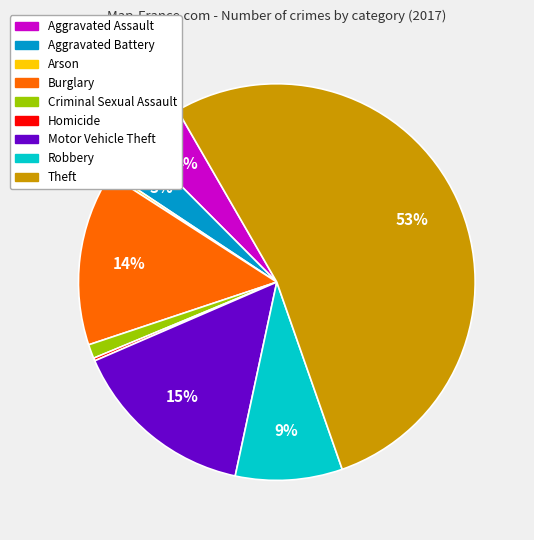

Which has a higher value, Aggravated Assault or Criminal Sexual Assault?

Aggravated Assault